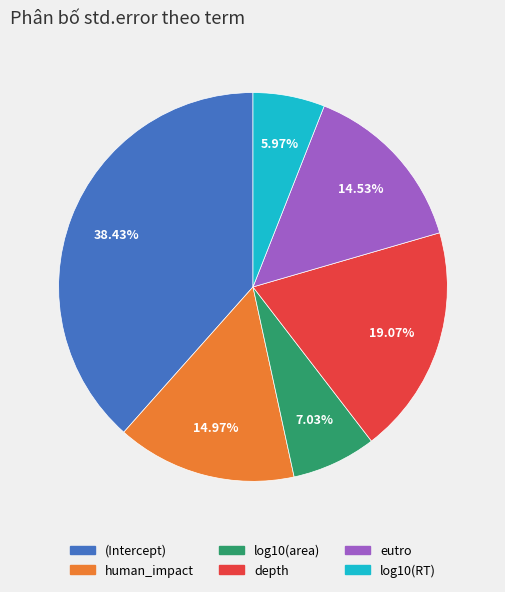

What percentage is the (Intercept) slice, to the nearest percent?

38%